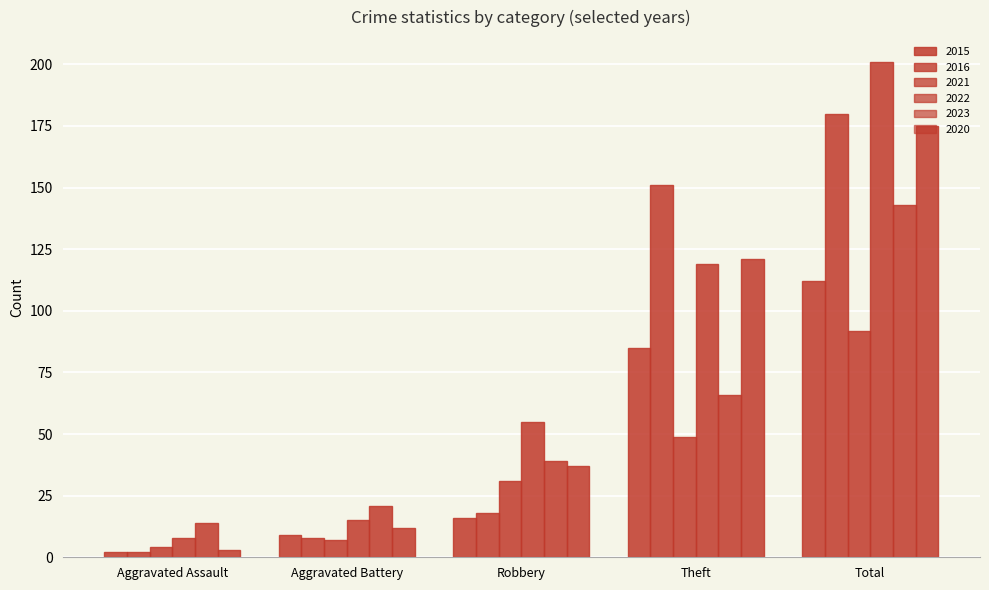

How many distinct data groups are displayed?

6